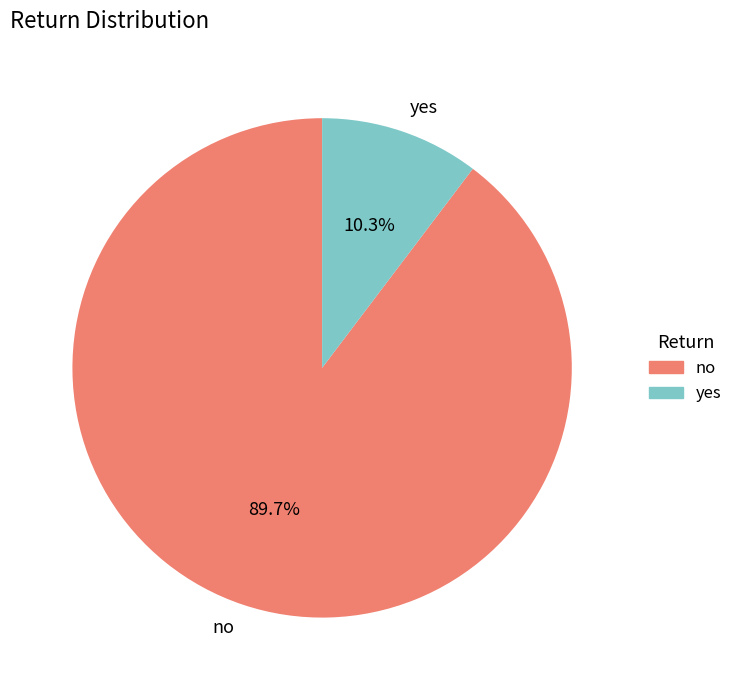

Which slice is the largest?

no